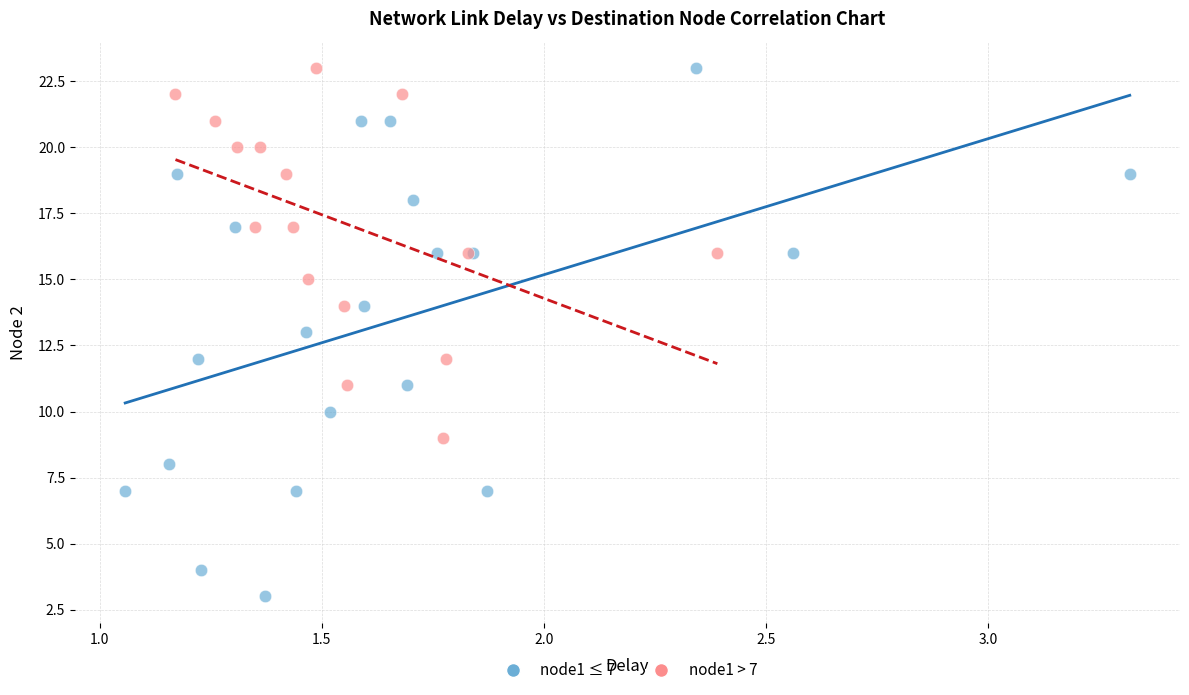

Which series has the largest Y range (max minus min)?

node1 ≤ 7